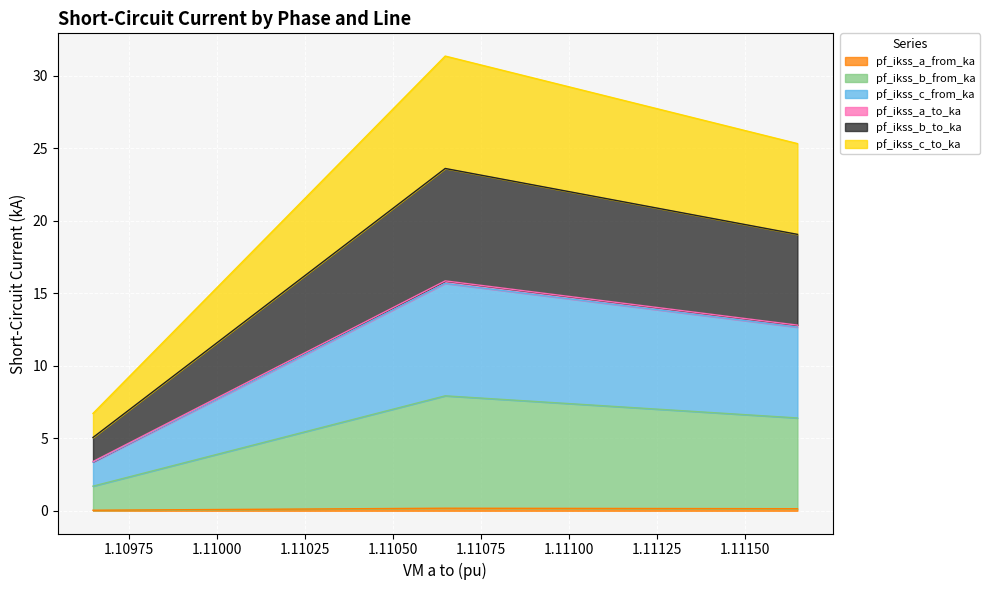

Where is pf_ikss_a_to_ka nearest to the value 0?

1.109647735049586